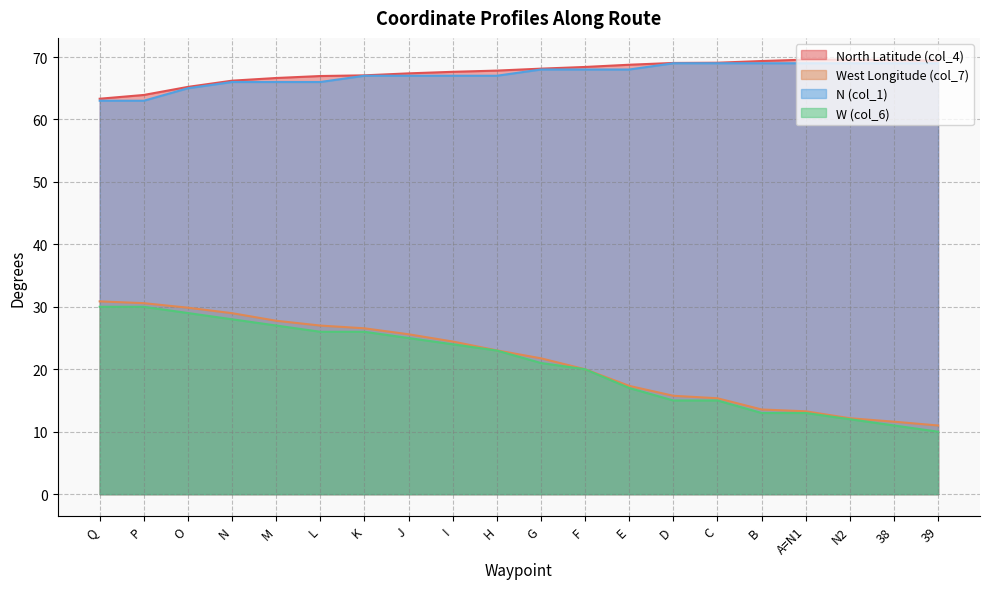

Is it true that W (col_6) equals 5.5 at D?

False